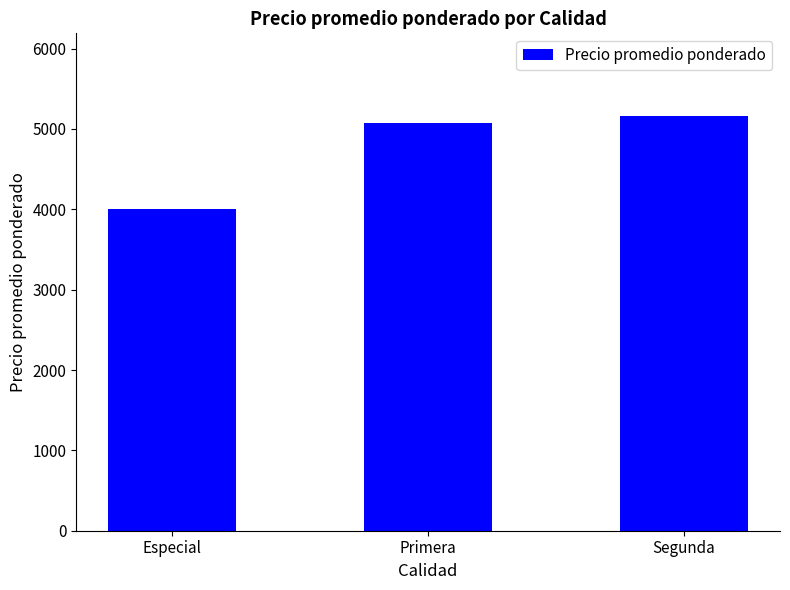

True or false: the data shows 7603 at Segunda.

False